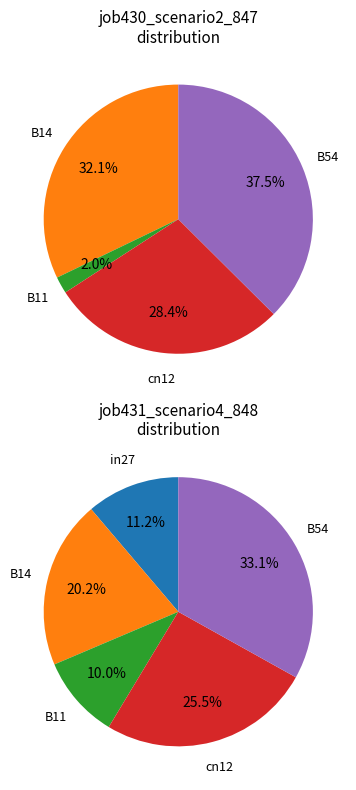

What percentage is NOT represented by in27?

100.0%